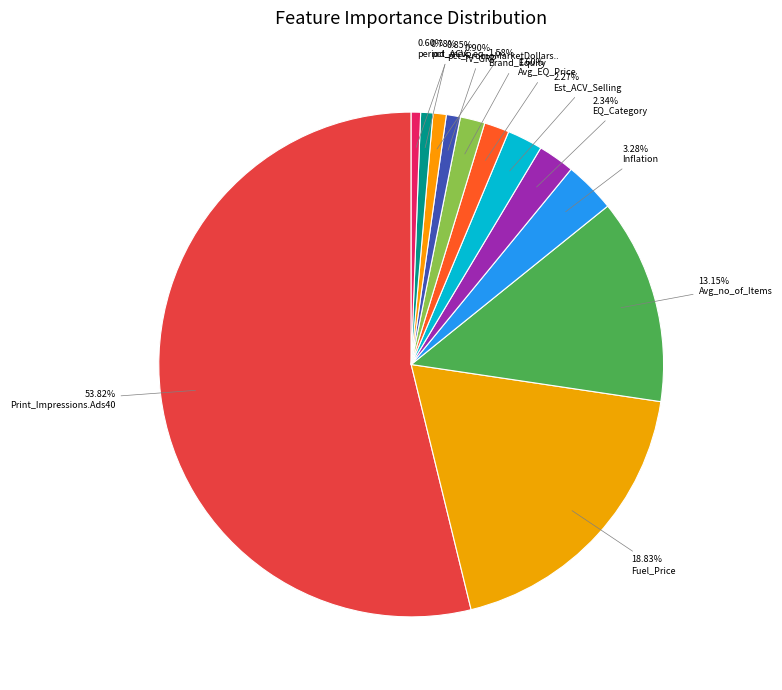

Rank the categories by value from highest to lowest.

Print_Impressions.Ads40, Fuel_Price, Avg_no_of_Items, Inflation, EQ_Category, Est_ACV_Selling, Avg_EQ_Price, Brand_Equity, TV_GRP, pct_PromoMarketDollars_Category, pct_ACV, period_max_eq